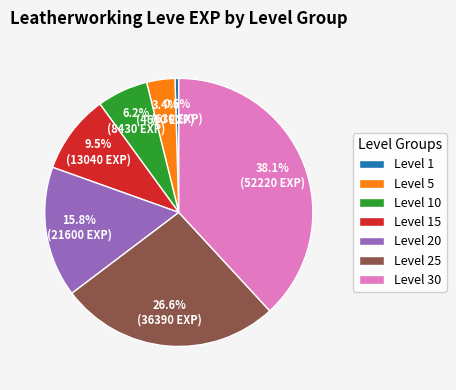

Count the number of slices in the pie.

7